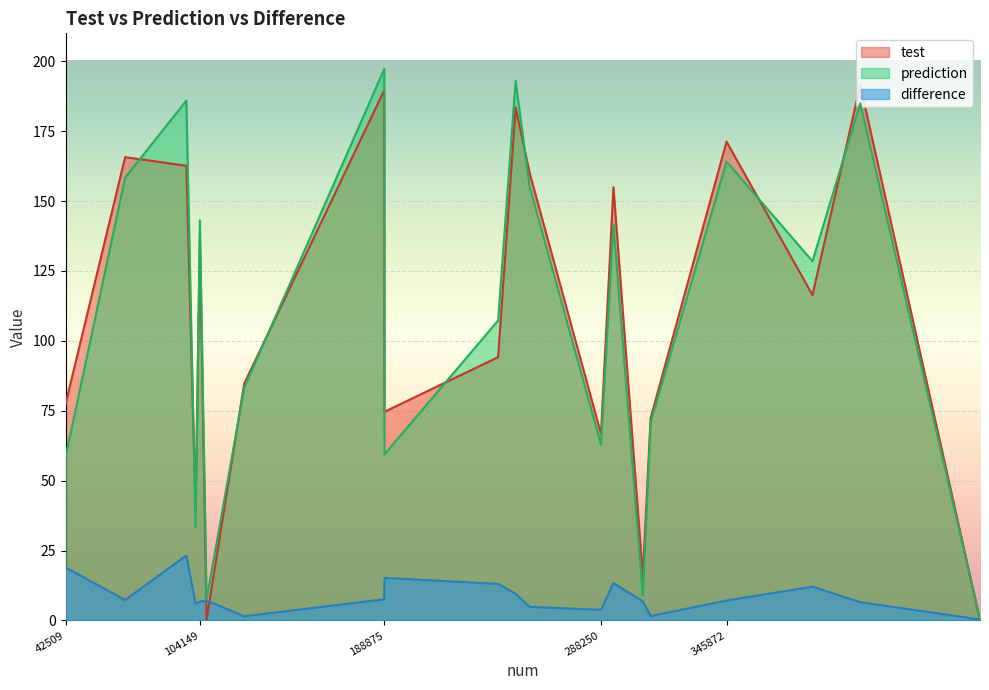

How many values in the difference series are below 7?

9